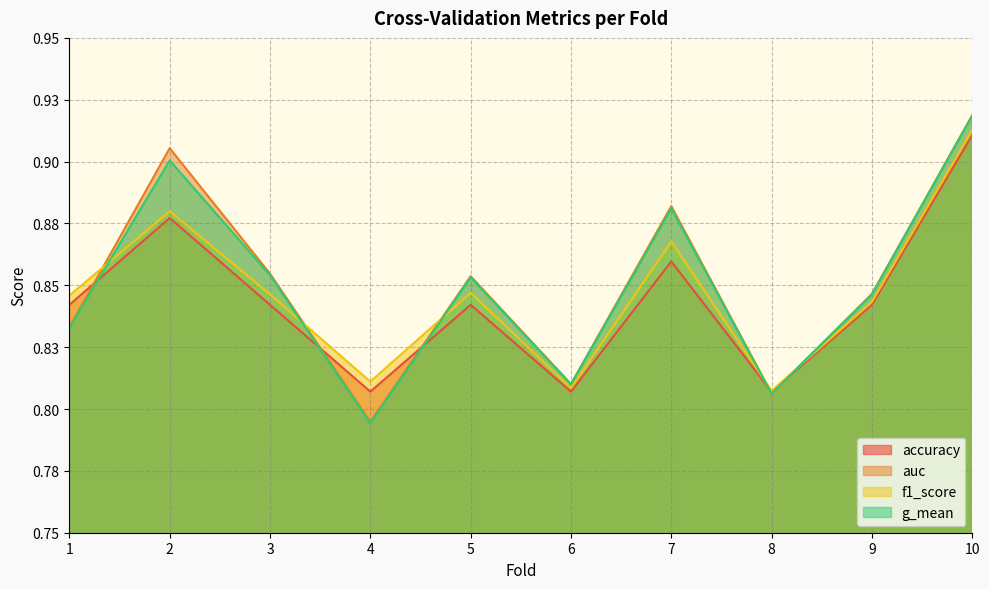

What are all the series names shown in the legend?

accuracy, auc, f1_score, g_mean